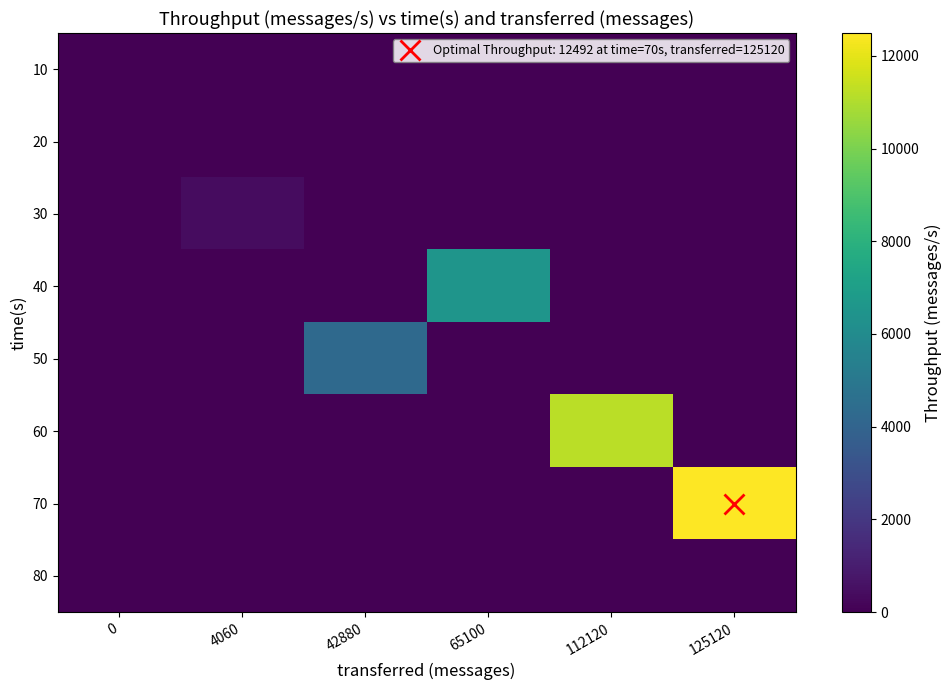

What is the spread (max minus min) of values at 42880?

4280